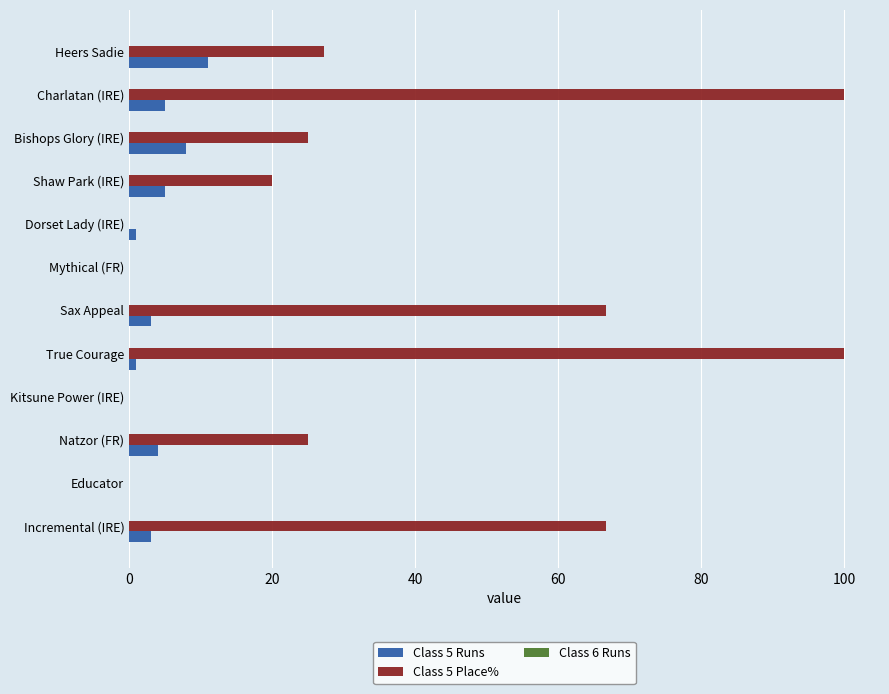

What is the highest value of the Class 5 Place% series?

100.0